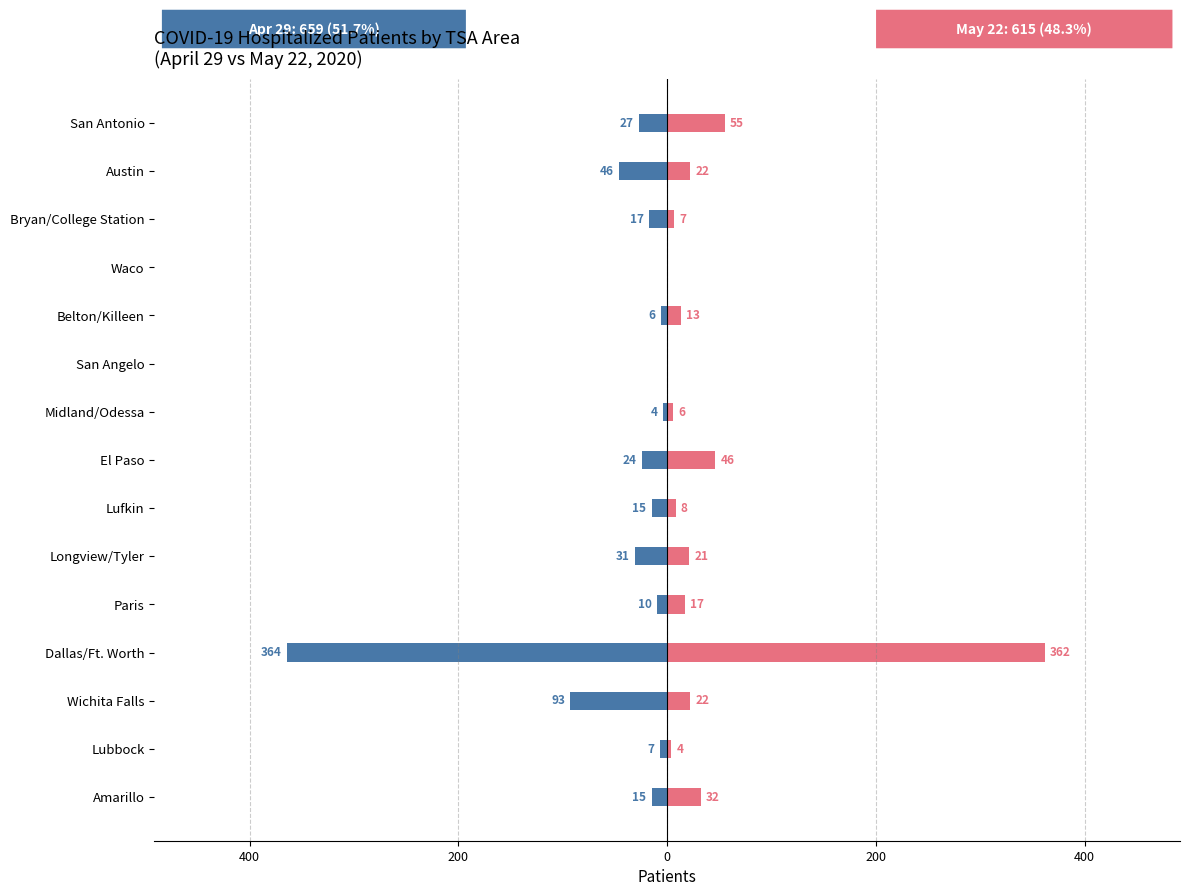

How many values in the April 29 (Left) series exceed -15?

6